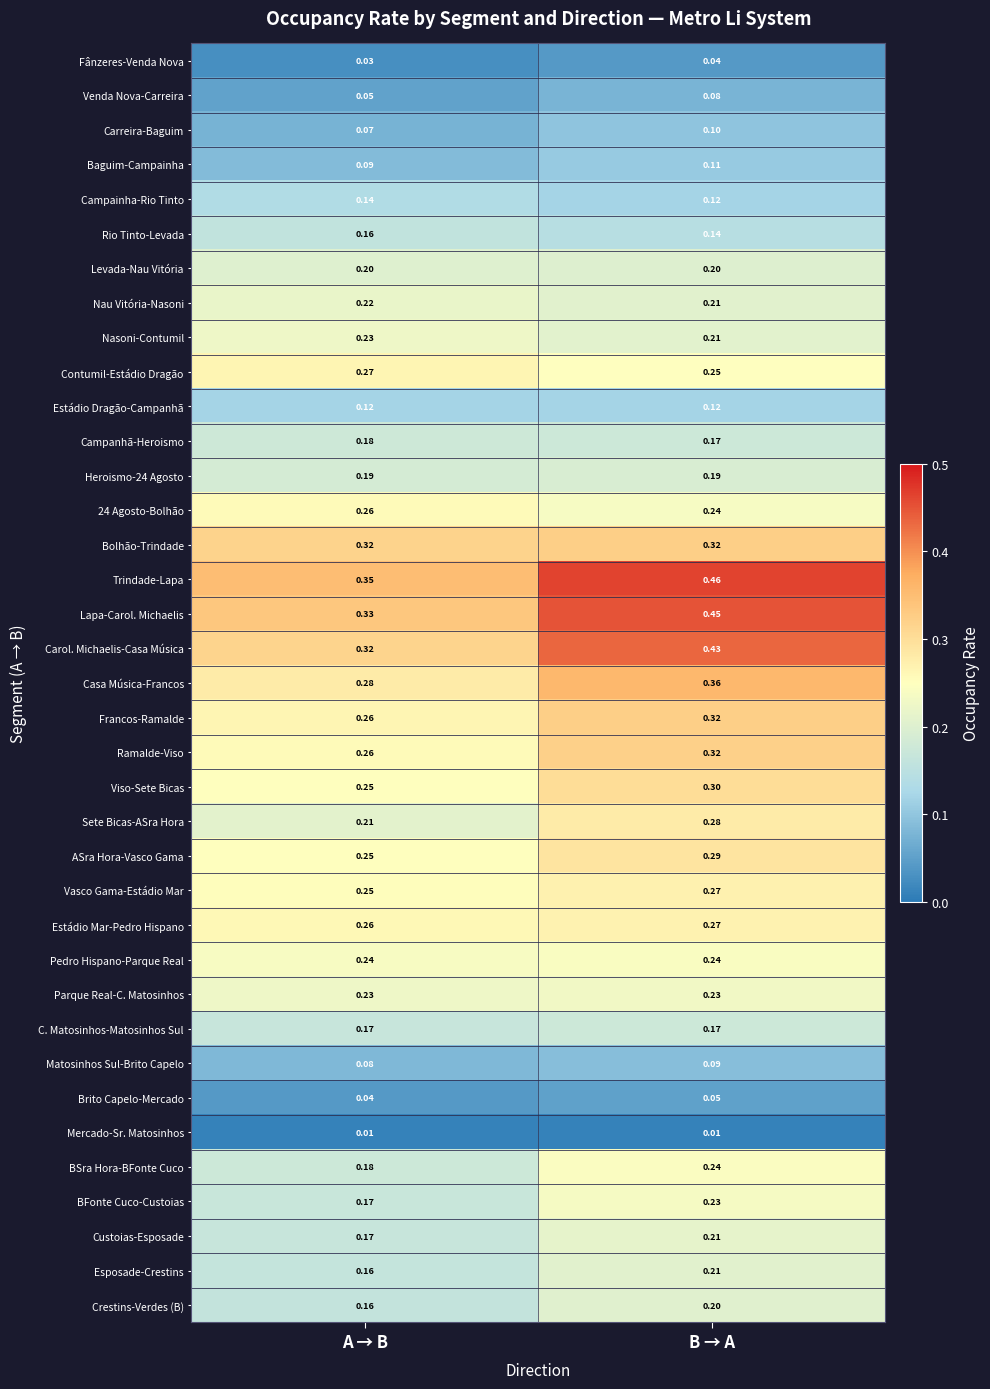

Which category has the highest value in the Matosinhos Sul-Brito Capelo series?

B → A